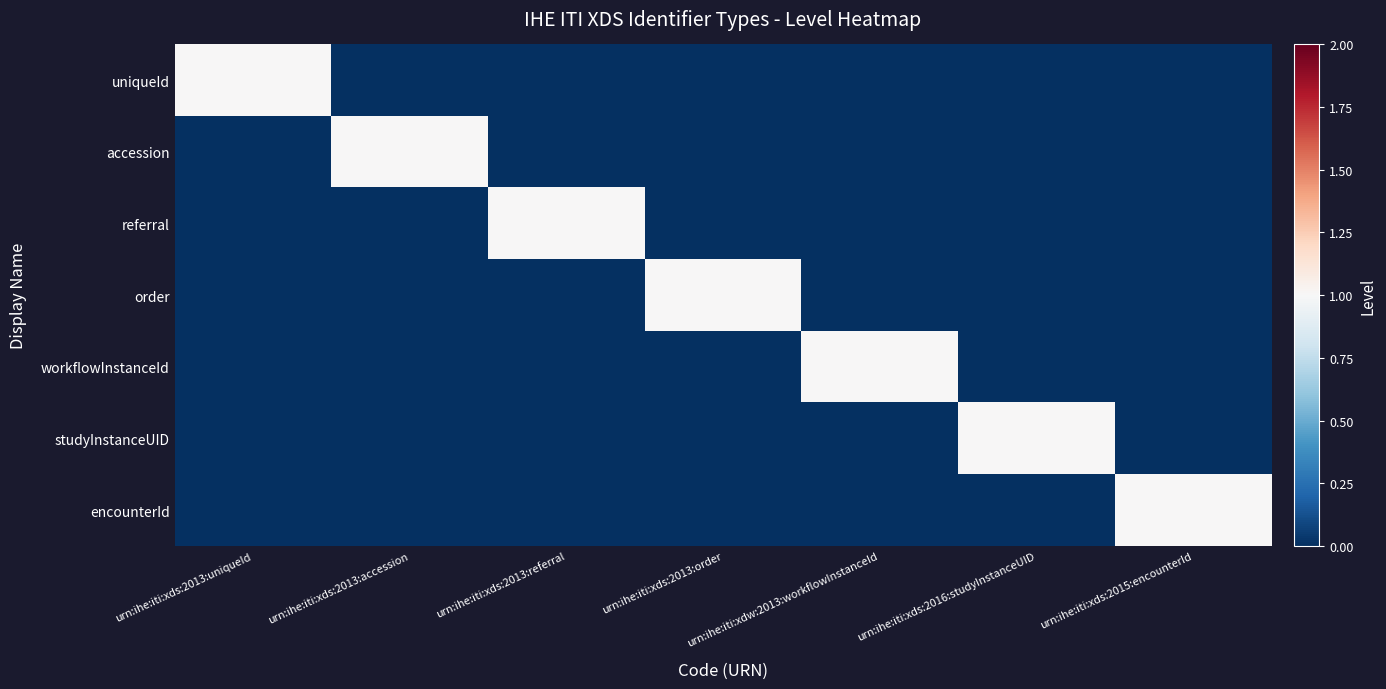

Which series has the largest range (max minus min)?

uniqueId